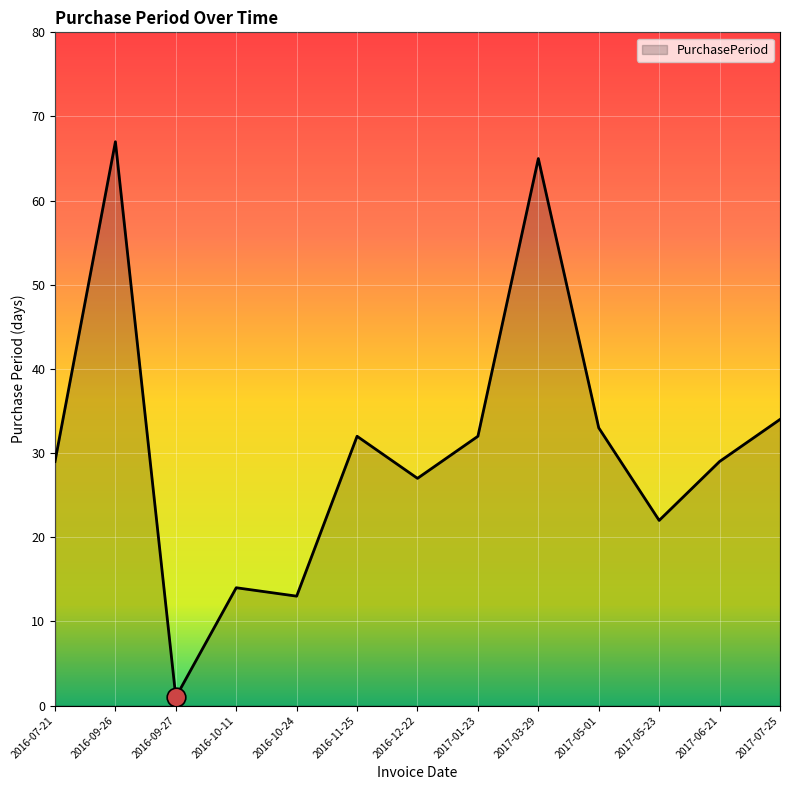

Between 2016-10-11 and 2016-09-26, which is larger?

2016-09-26